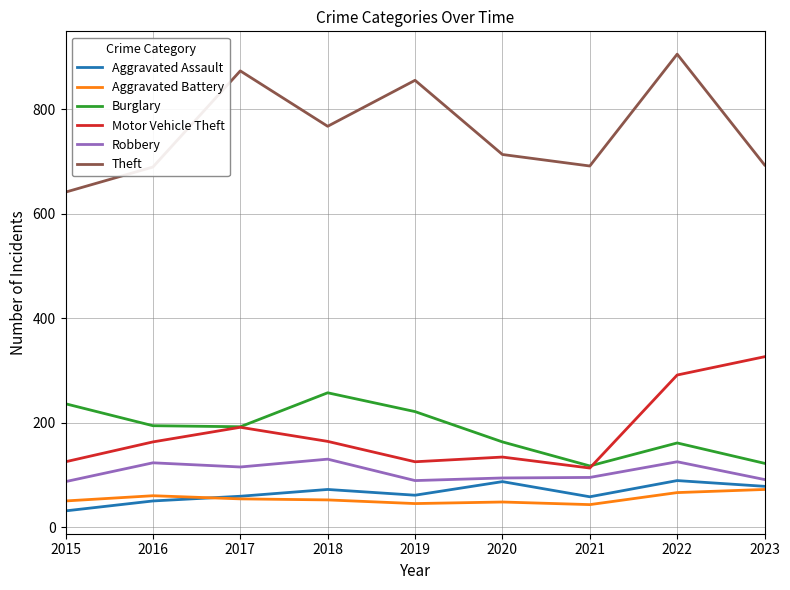

What is the total value across all series at 2019?

1396